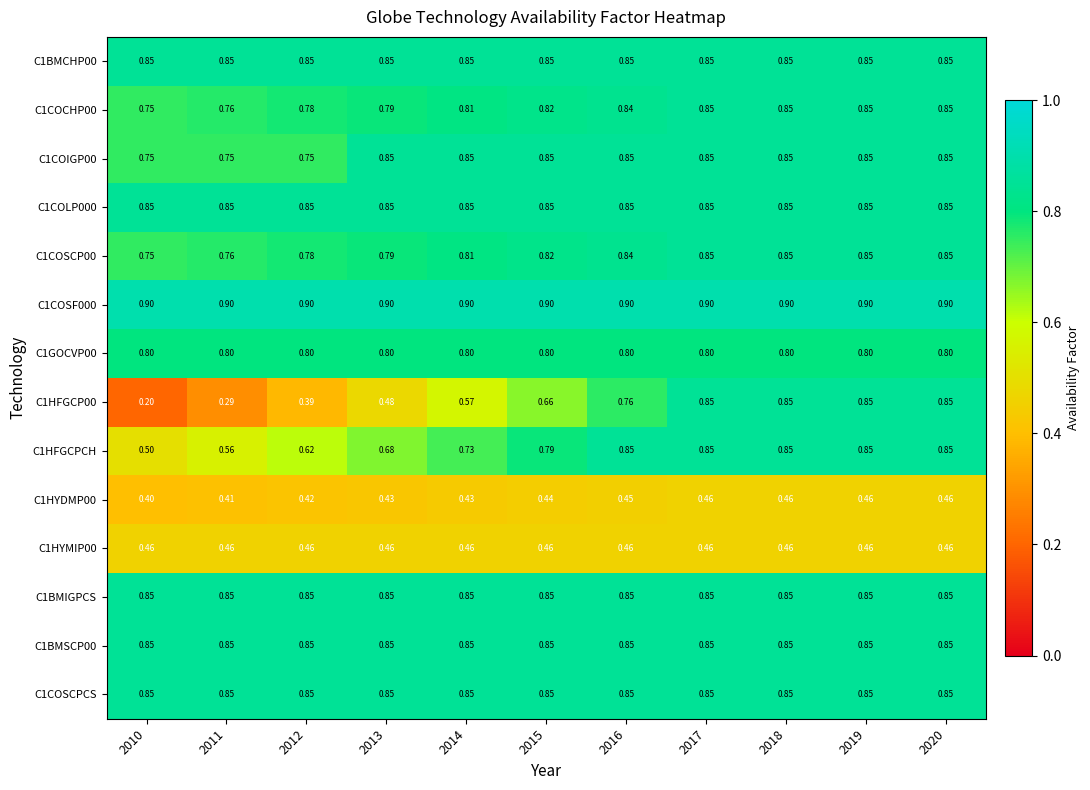

Is the value of C1COCHP00 at 2014 greater than the value of C1HFGCPCH at 2012?

Yes